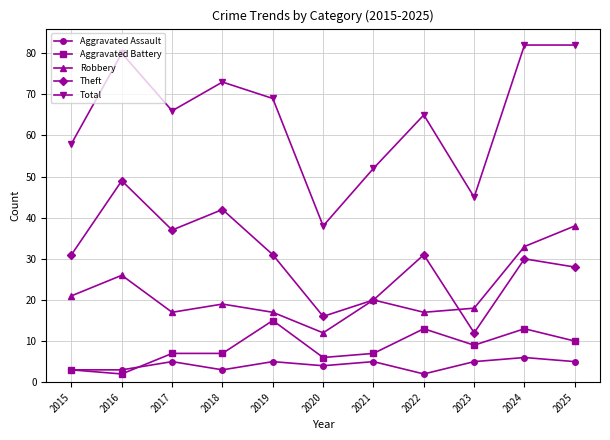

What is the maximum value for Theft?

49